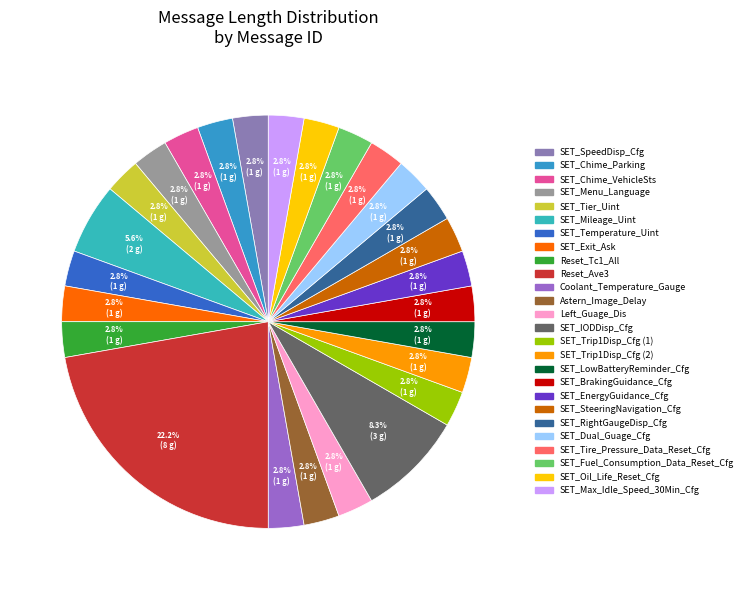

To the nearest percent, what percentage of the pie is SET_Tier_Uint?

3%